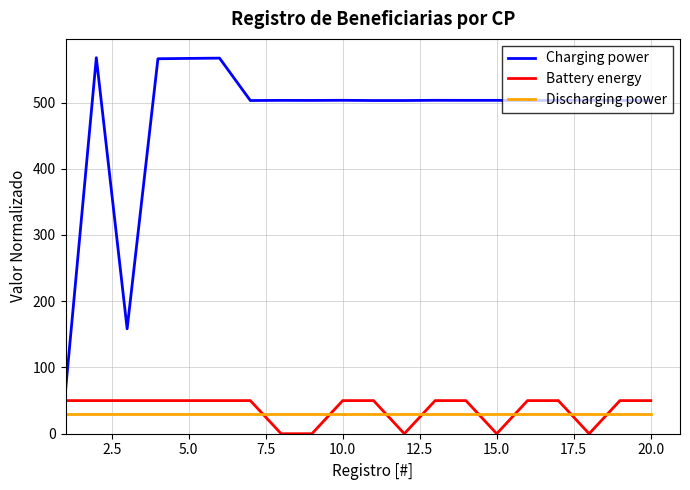

What is the average value of the Battery energy series?

37.5